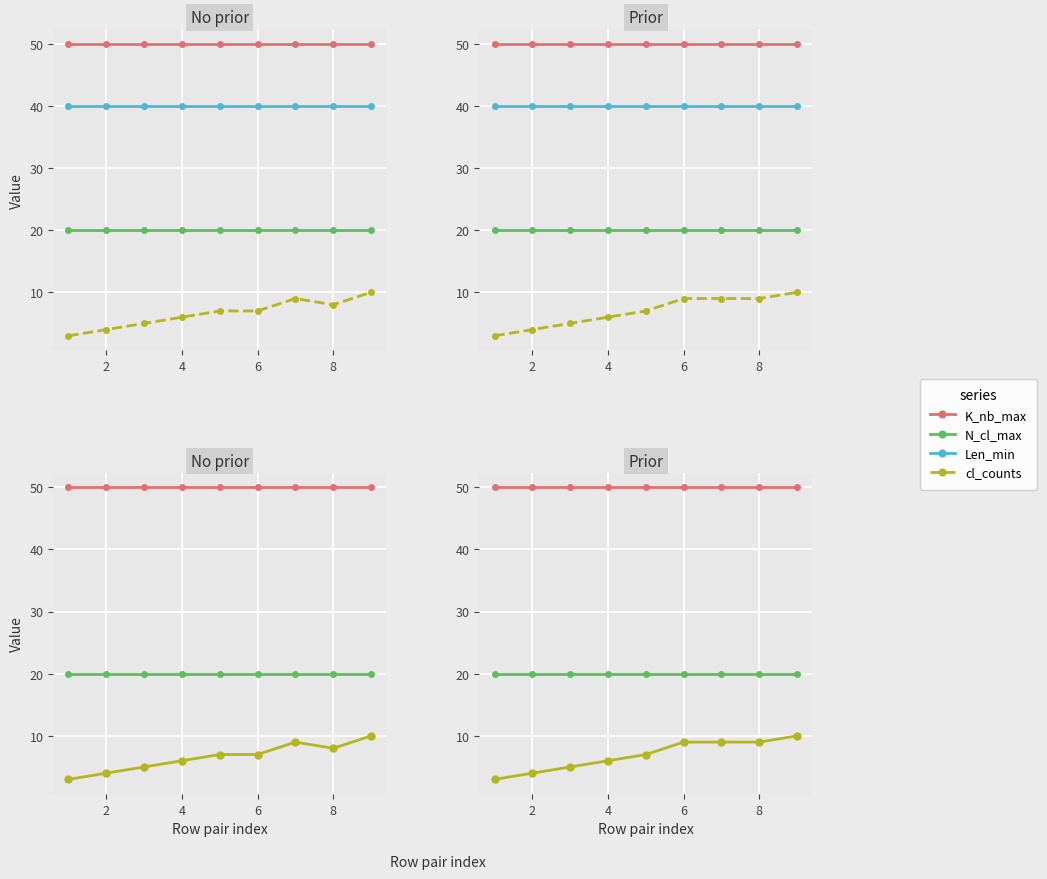

At which category does cl_counts (Median) reach its first local peak?

6